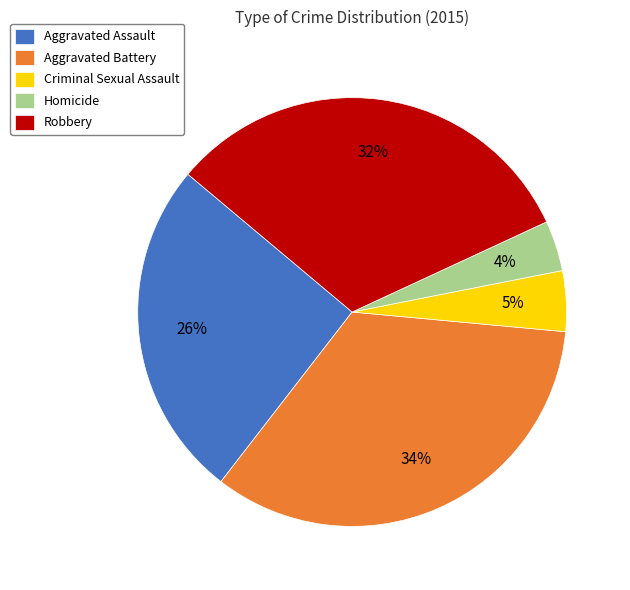

The Robbery slice represents 20% of the pie. True or false?

False